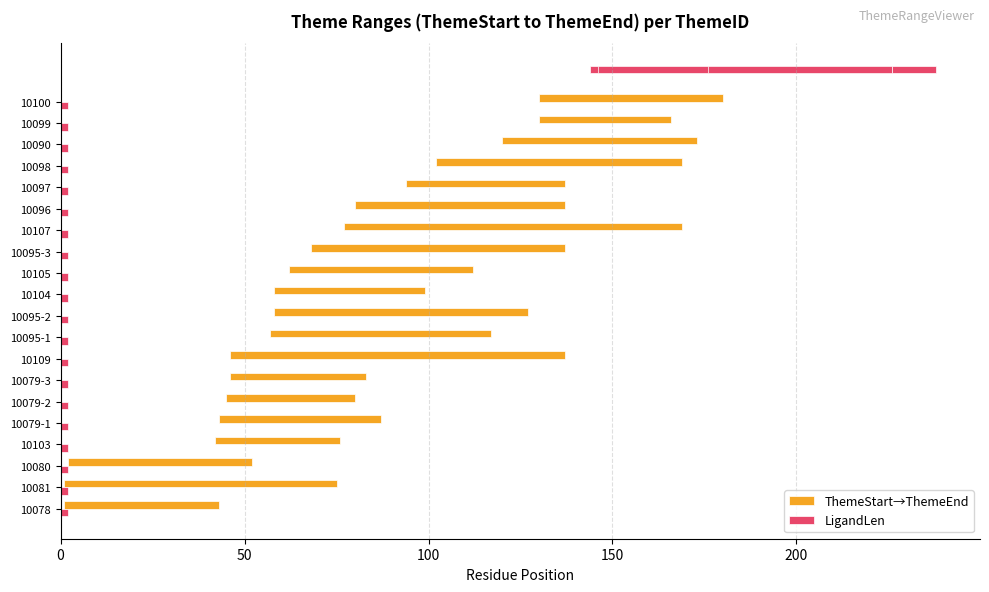

Are the bars horizontal?

Yes